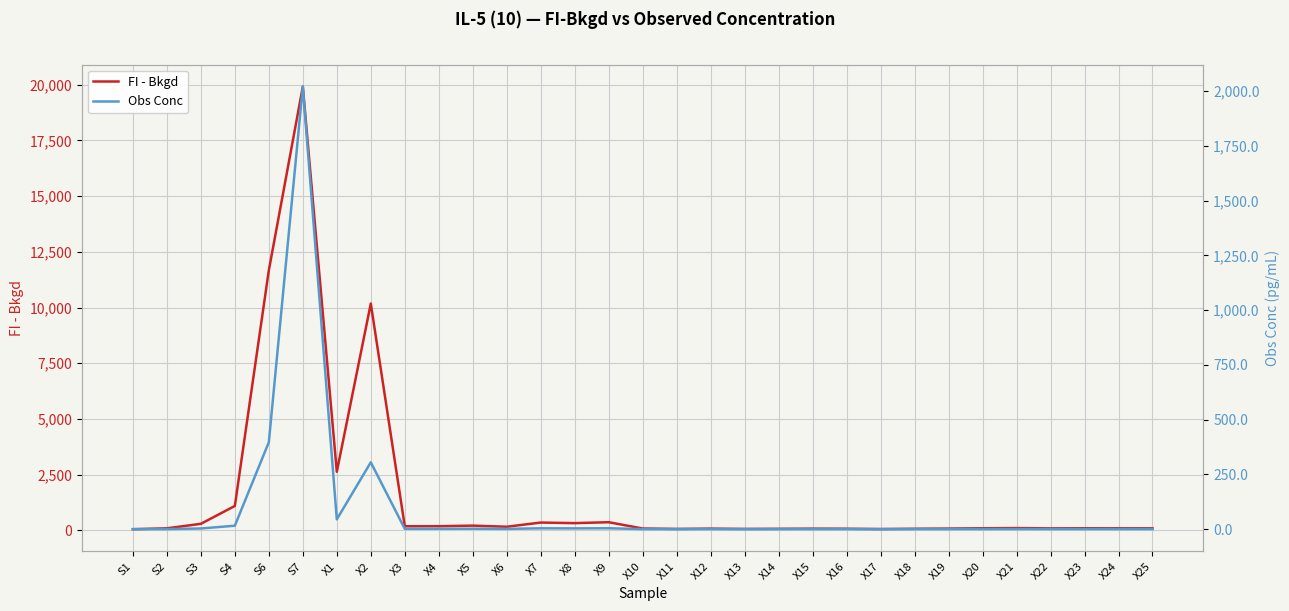

True or false: Obs Conc and FI - Bkgd cross at least once.

False